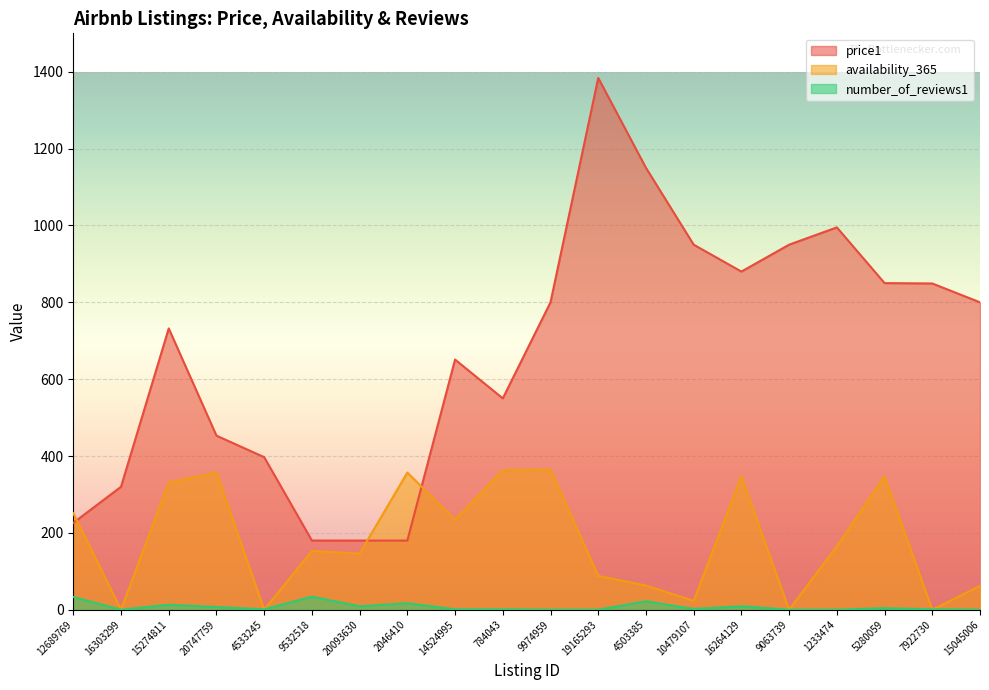

True or false: number_of_reviews1 has more than 2 points higher than both neighbors.

True